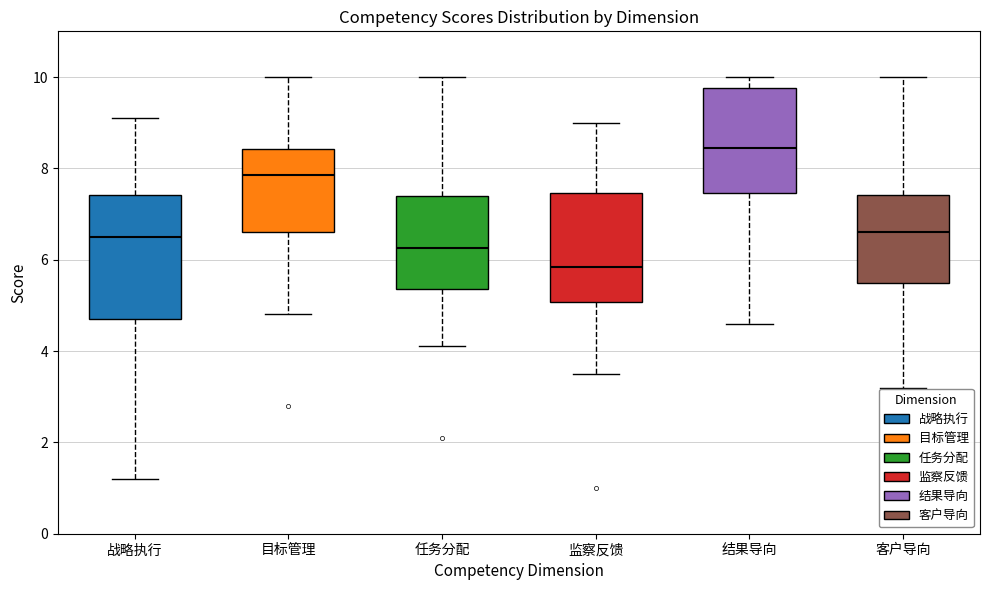

Reading left to right, transcribe this box plot: for each box, give where its median line is, the range the box spans, and where its two whiskers end, as read against the y-axis. The values are not printed on the chart, so give them approximately, as read against the axis.

战略执行: median 6.6, box 4.8 to 7.4, whiskers 1.2 to 9.2
目标管理: median 7.8, box 6.6 to 8.4, whiskers 4.8 to 10.0
任务分配: median 6.2, box 5.4 to 7.4, whiskers 4.2 to 10.0
监察反馈: median 5.8, box 5.0 to 7.4, whiskers 3.6 to 9.0
结果导向: median 8.4, box 7.4 to 9.8, whiskers 4.6 to 10.0
客户导向: median 6.6, box 5.6 to 7.4, whiskers 3.2 to 10.0